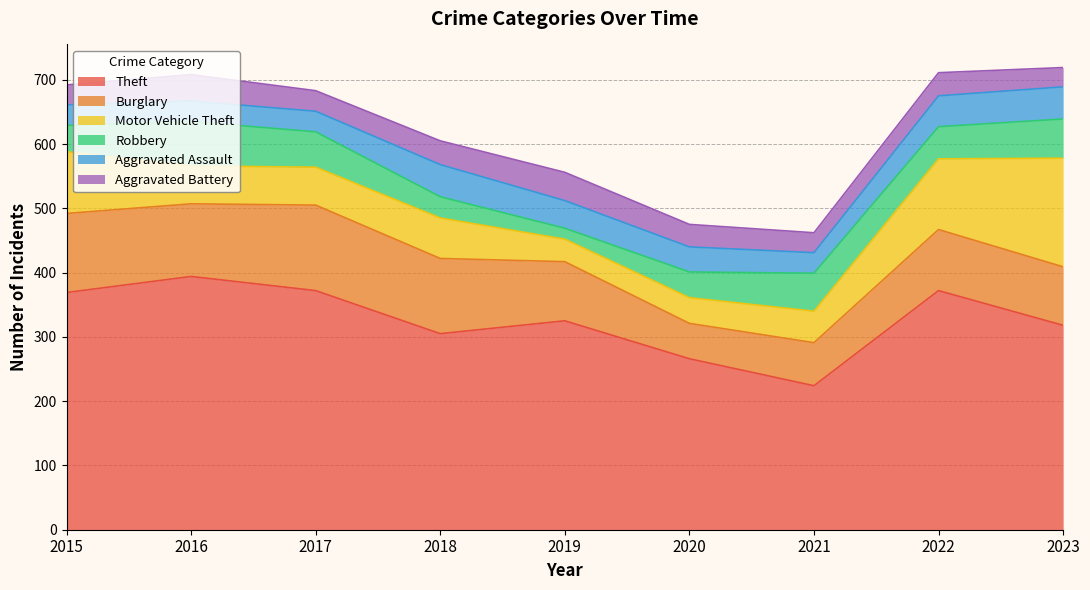

Which series has the widest spread of values?

Theft